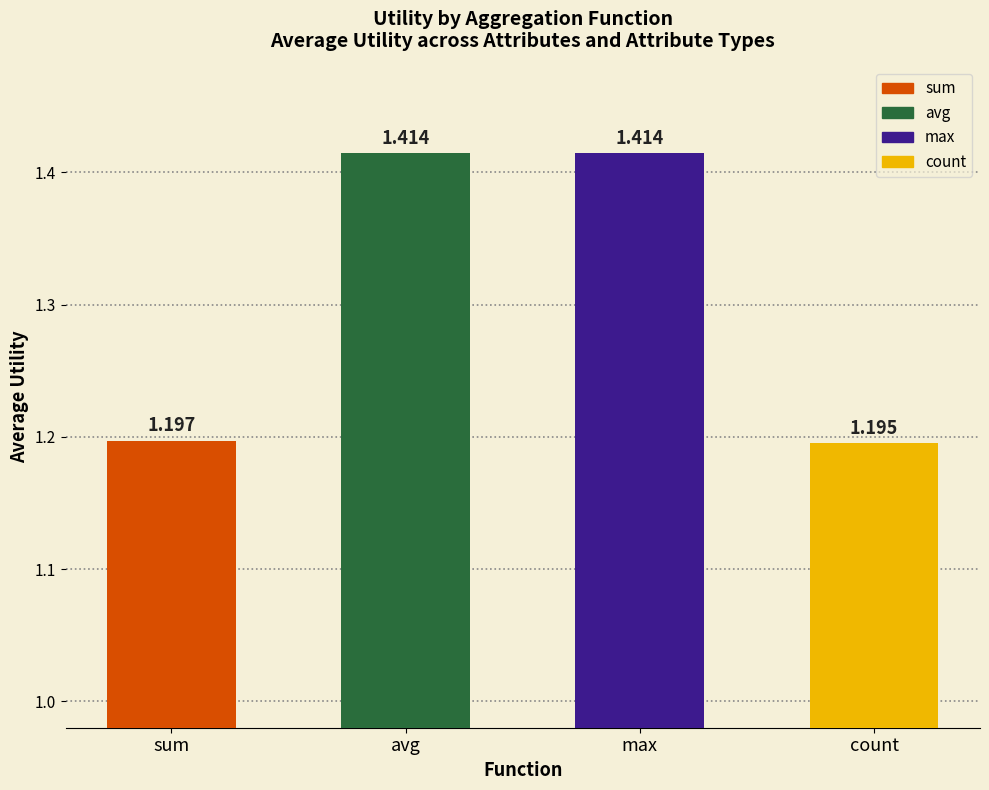

Where is the data nearest to the value 1?

count